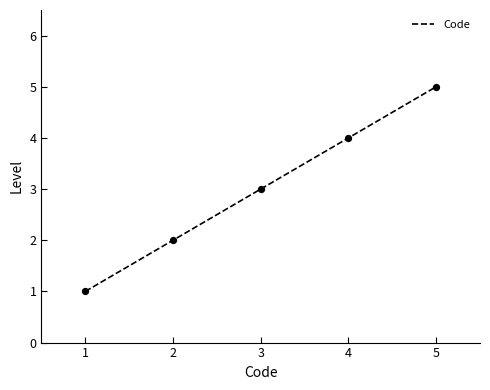

What is the lowest value of the Code series?

1.0